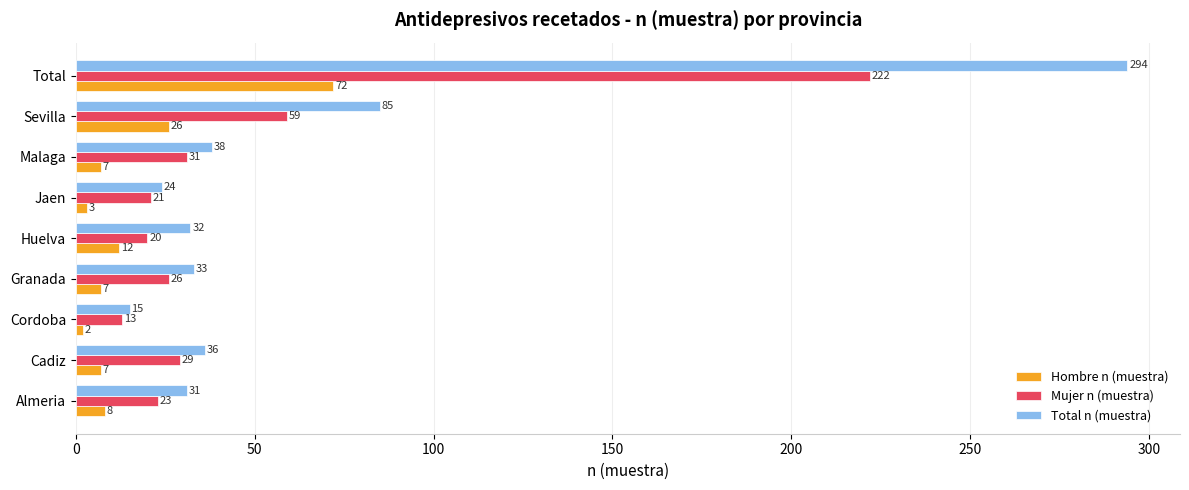

At which label is Total n (muestra) closest to 154?

Sevilla